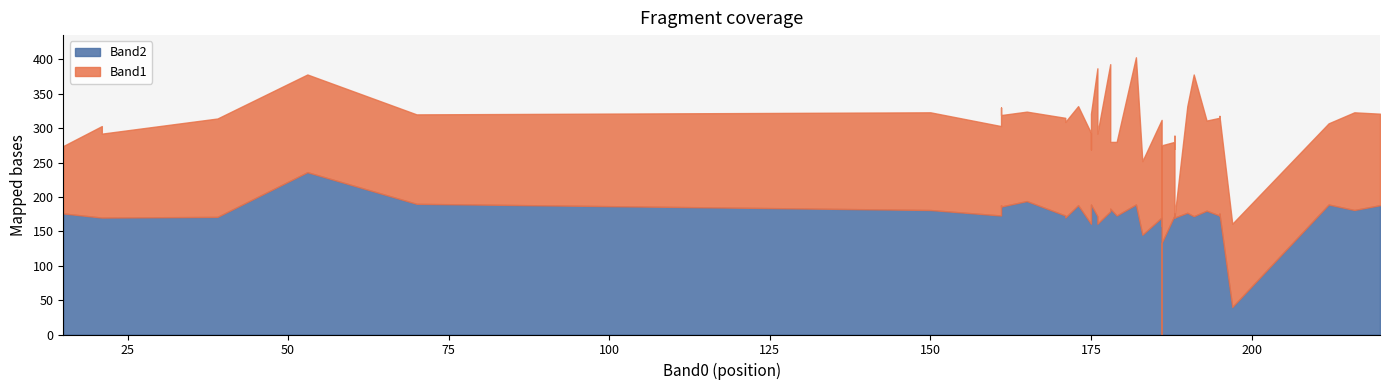

How many interior local valleys does the Band1 series have?

15